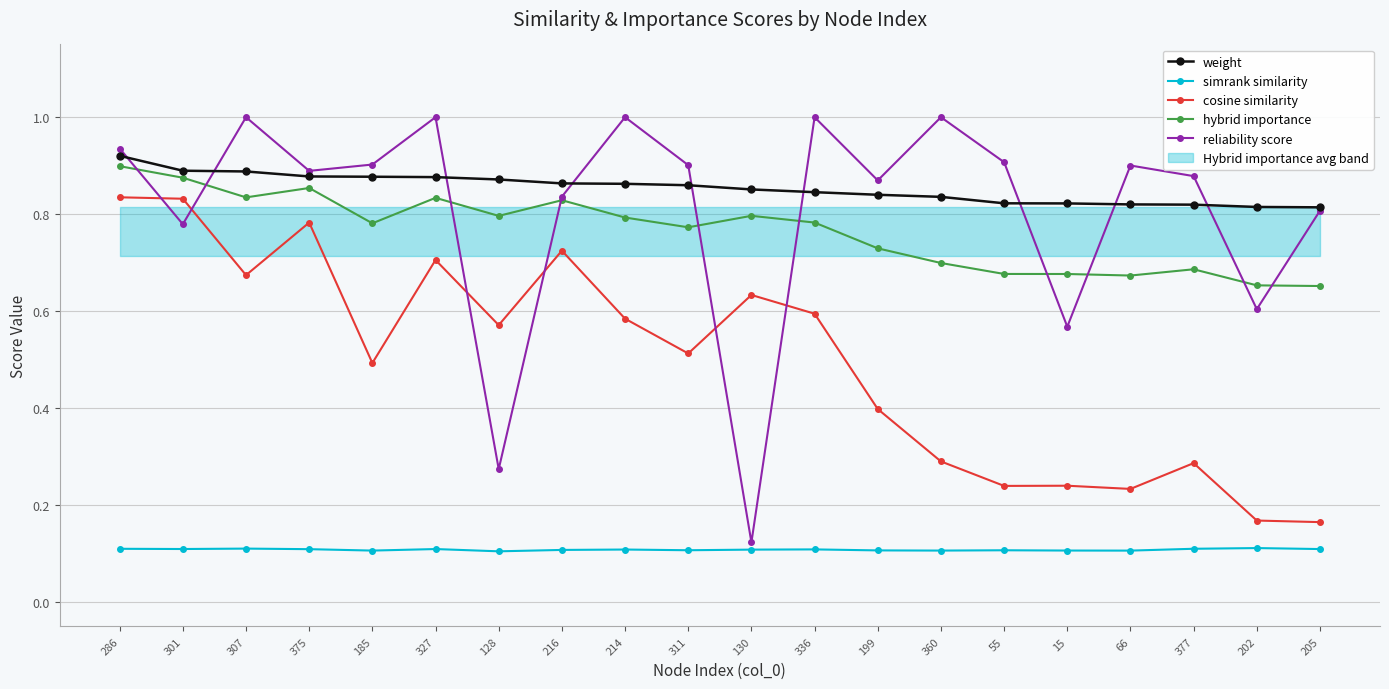

Which category has the highest value in the weight series?

286